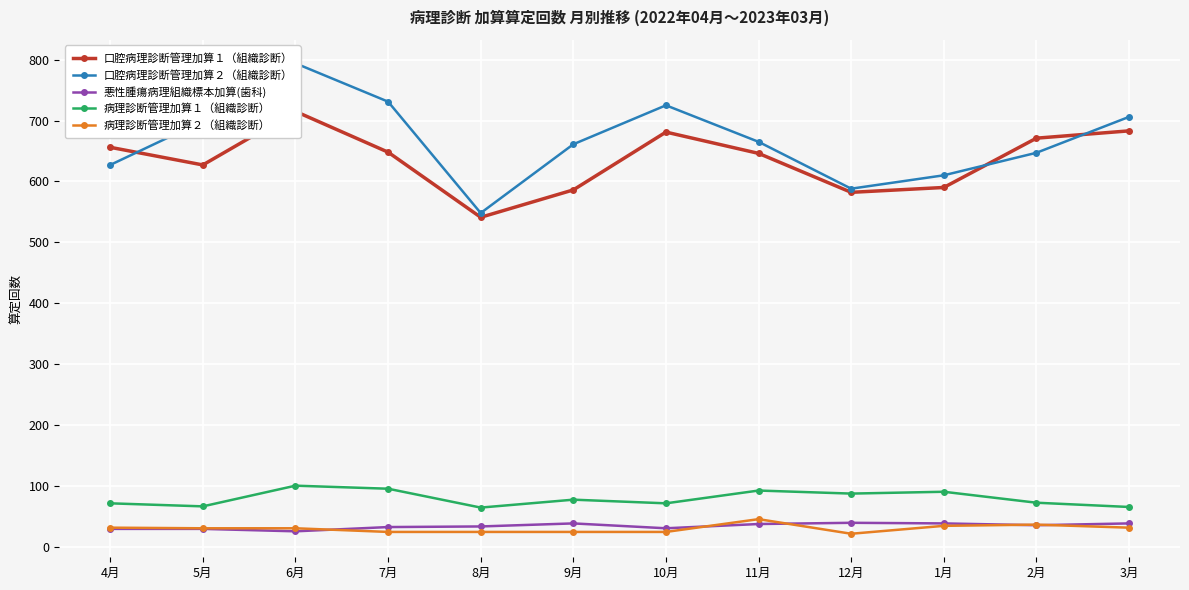

Where do 口腔病理診断管理加算２（組織診断） and 口腔病理診断管理加算１（組織診断） first cross each other?

4月 and 5月